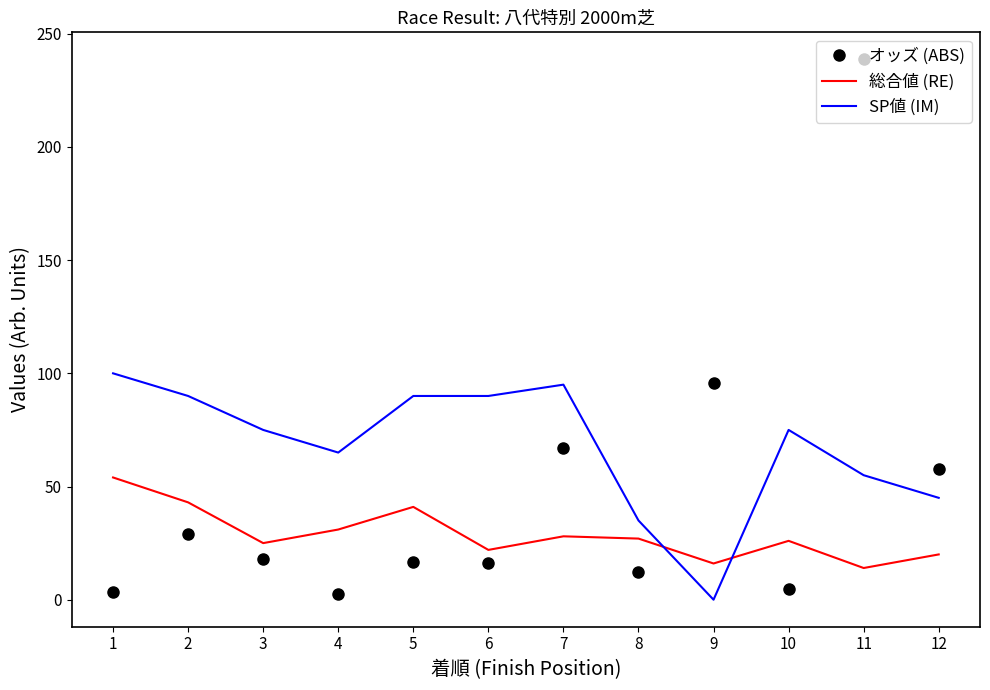

True or false: 総合値 (RE) and オッズ (ABS) cross at least once.

True